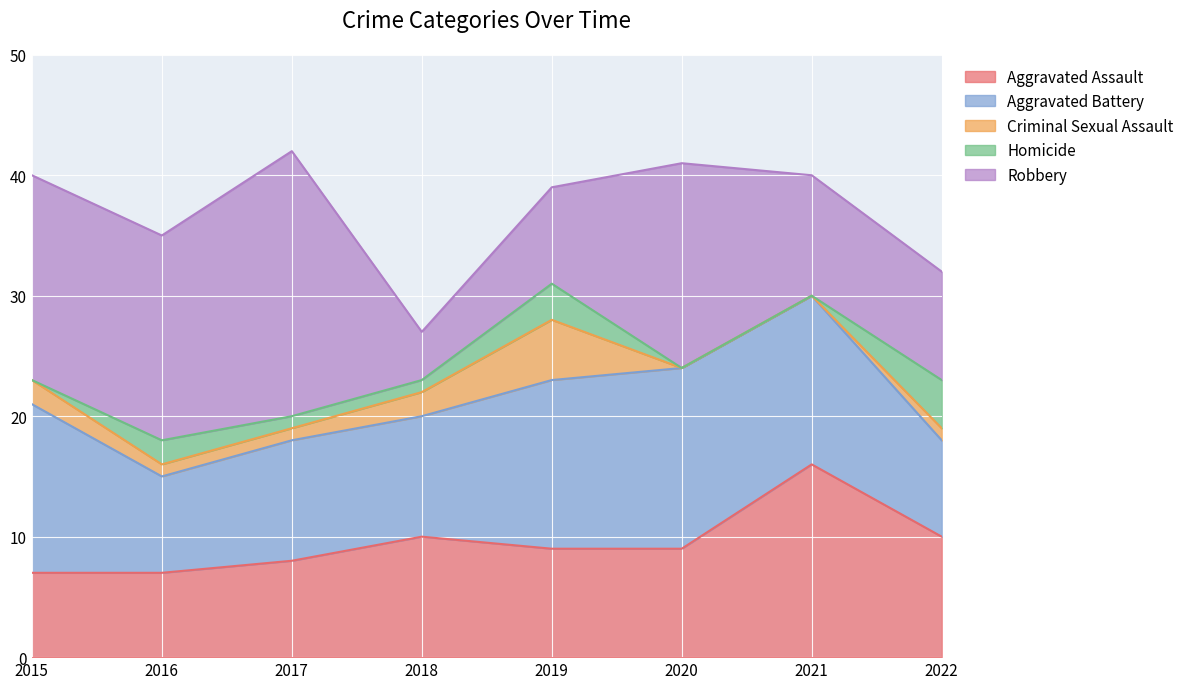

At which label does Criminal Sexual Assault first exceed 1?

2015